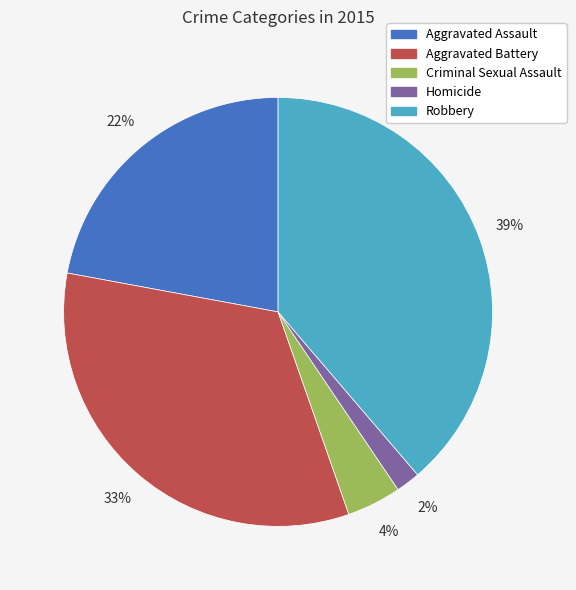

Does any single category account for the majority?

No